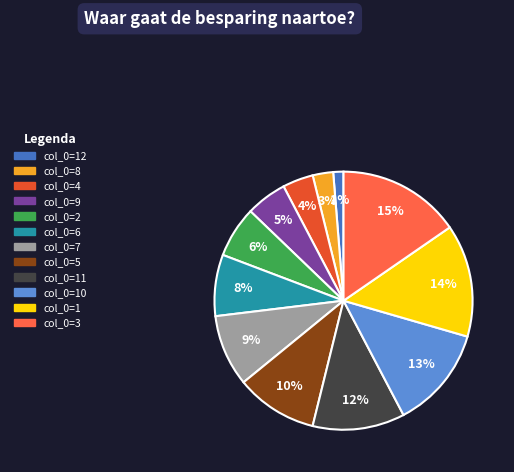

To the nearest percent, what is the difference between the largest and smallest slice percentages?

14%